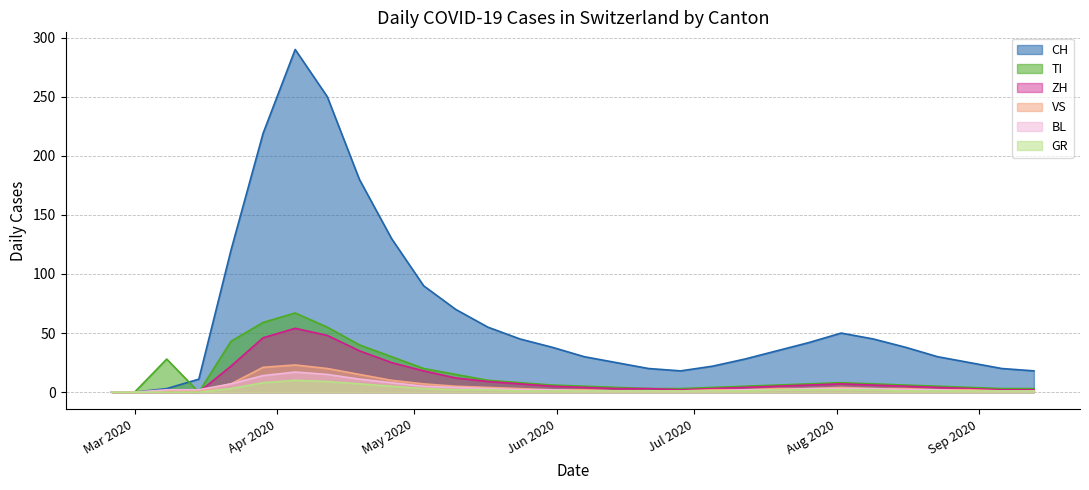

How many interior local peaks does the ZH series have?

2